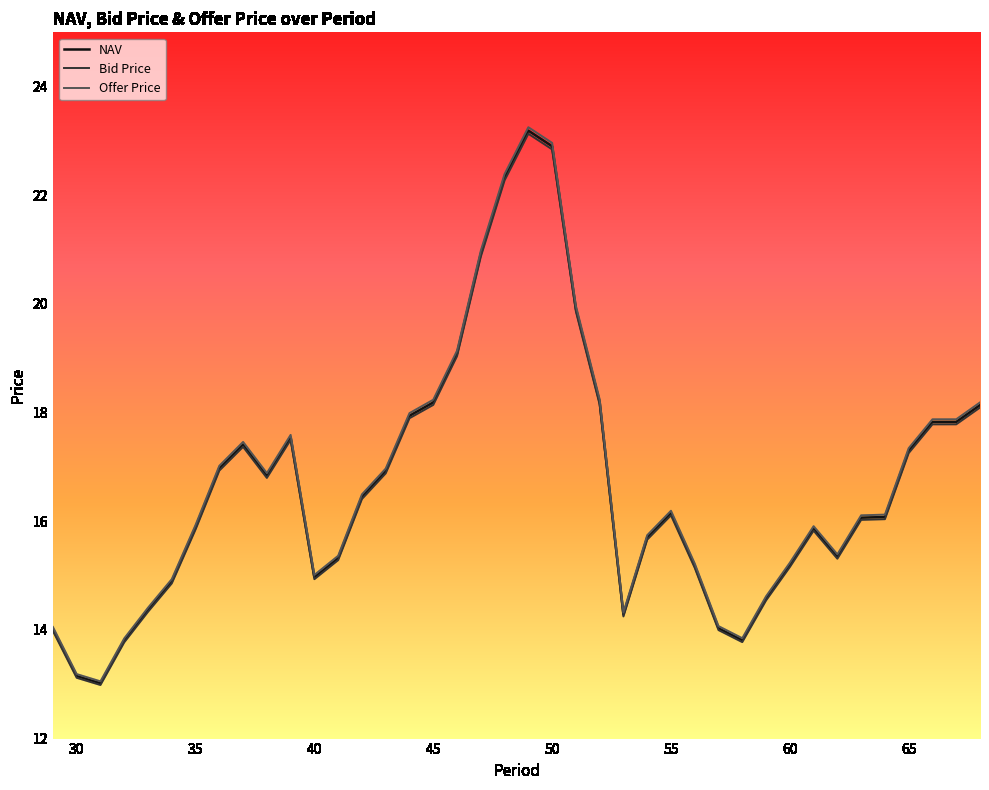

What is the smallest value displayed?

13.0